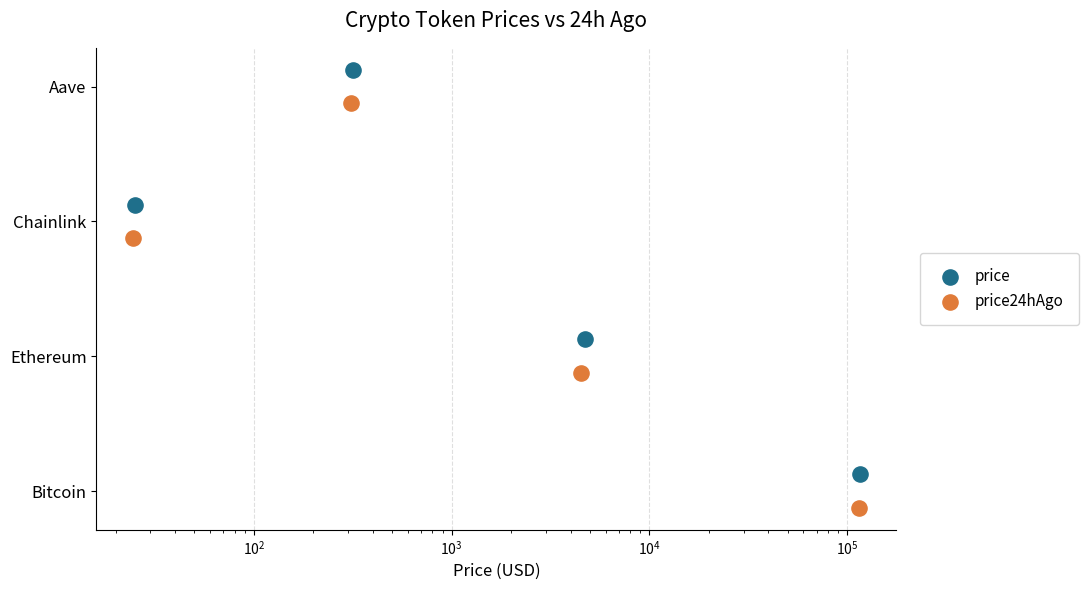

Which series has the largest total across all categories?

price